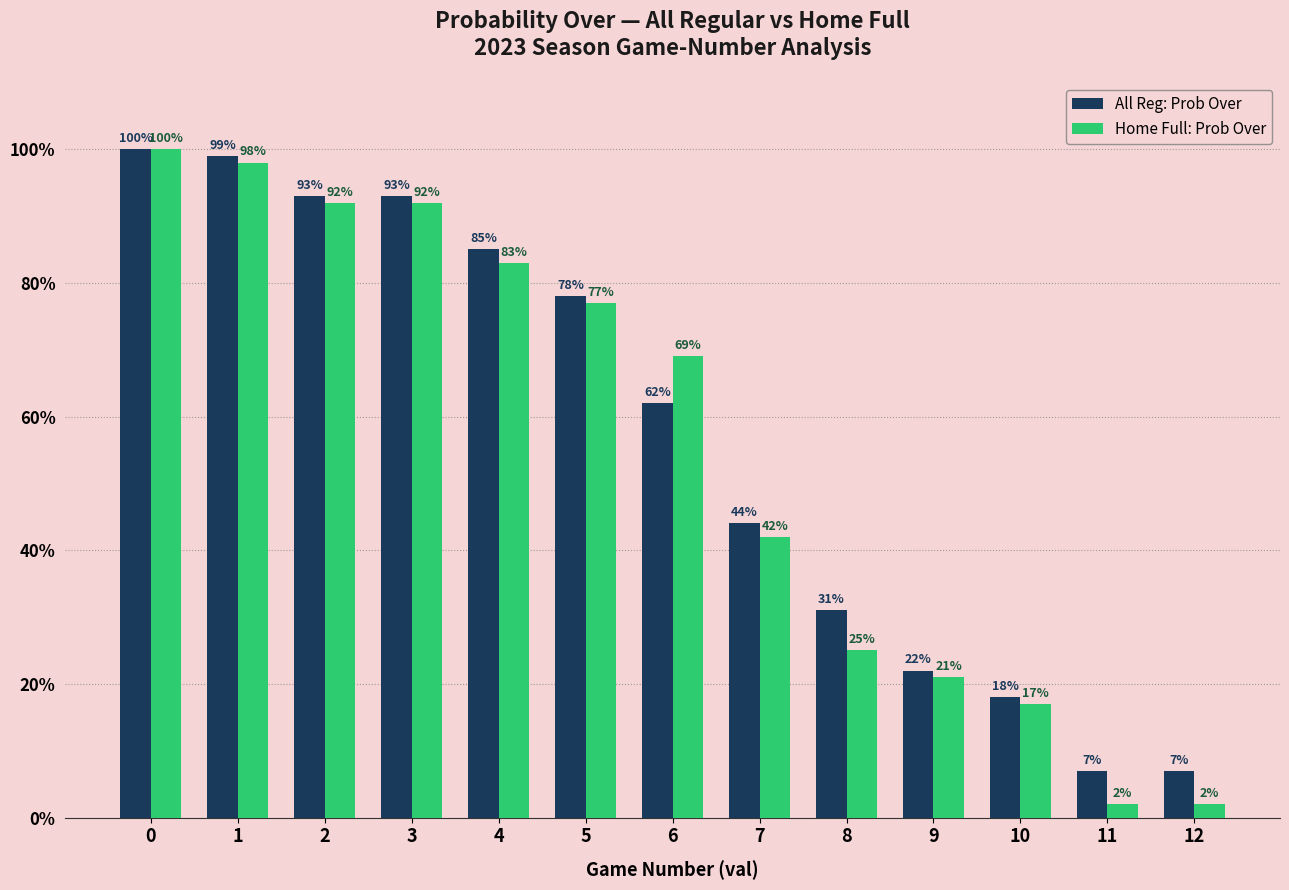

What is the greatest value displayed?

100